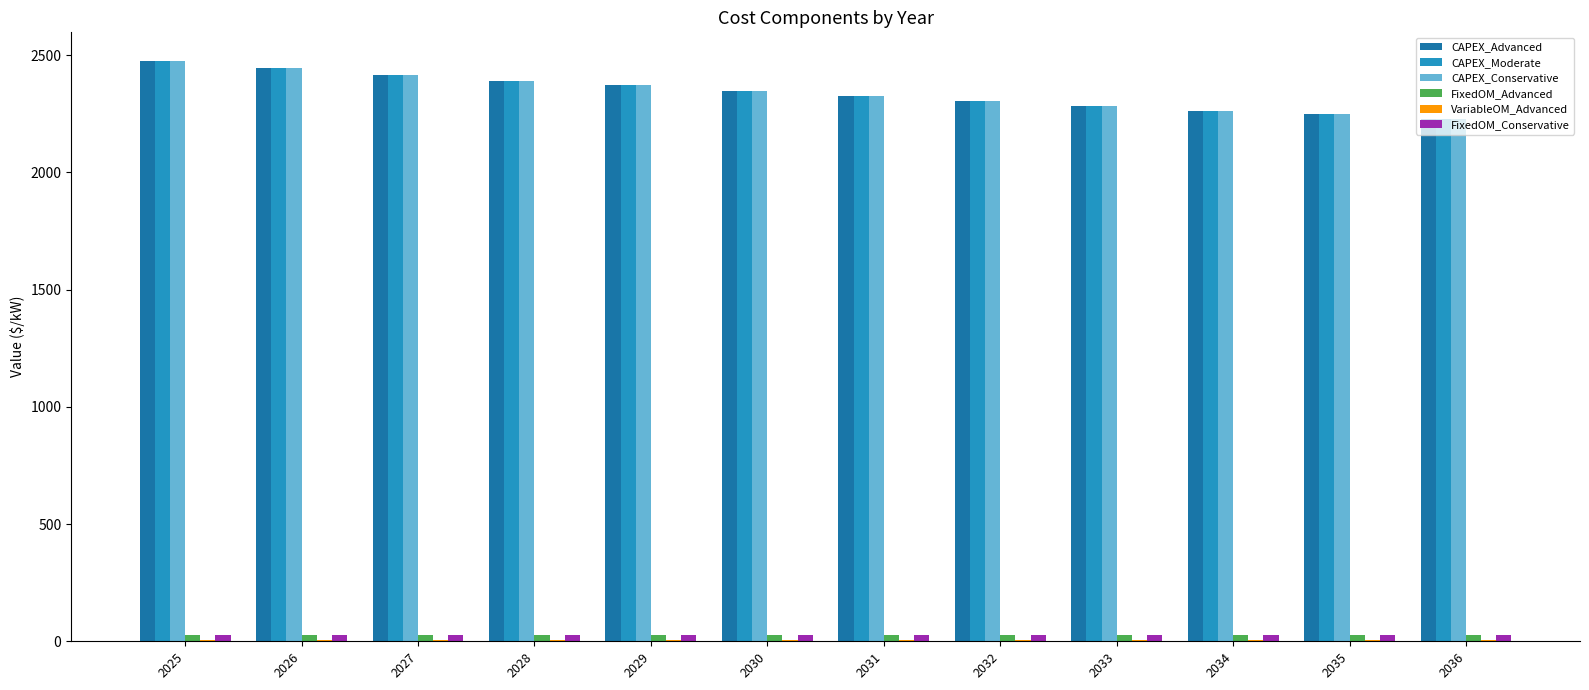

What is the sum of all CAPEX_Conservative values?

28098.9